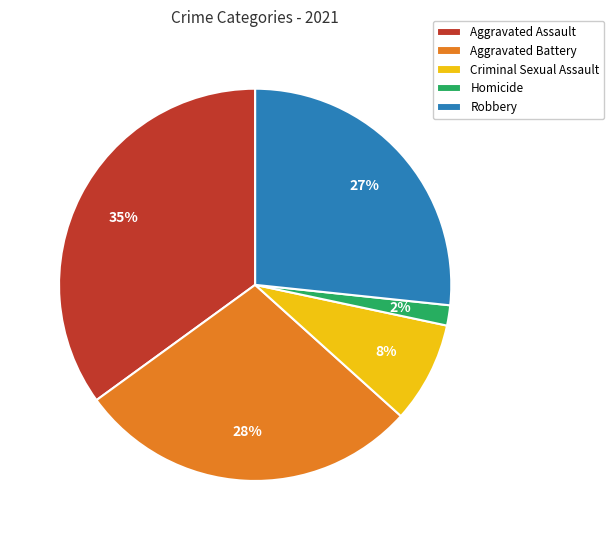

Rank the categories by value from lowest to highest.

Homicide, Criminal Sexual Assault, Robbery, Aggravated Battery, Aggravated Assault